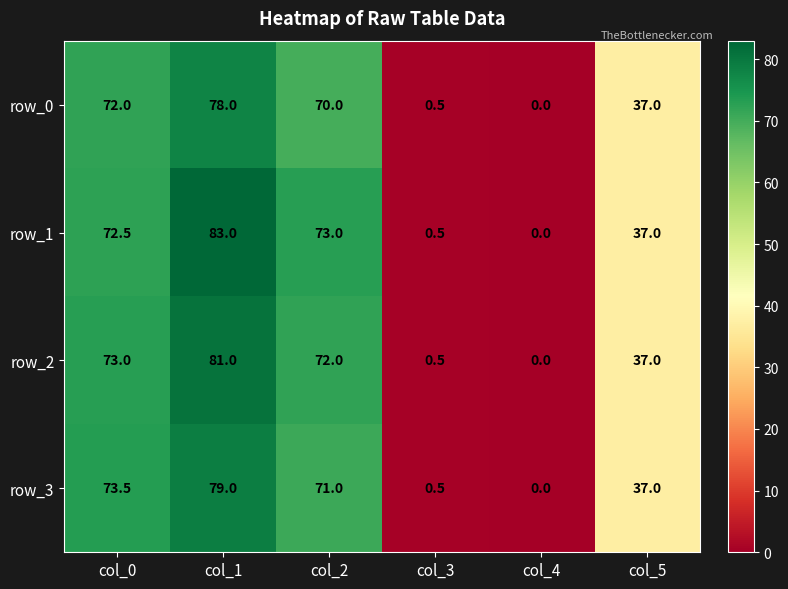

What is the approximate value of row_3 at col_5?

37.0